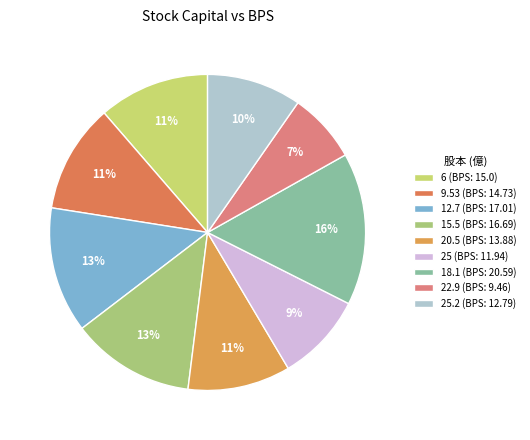

Count the number of slices in the pie.

9